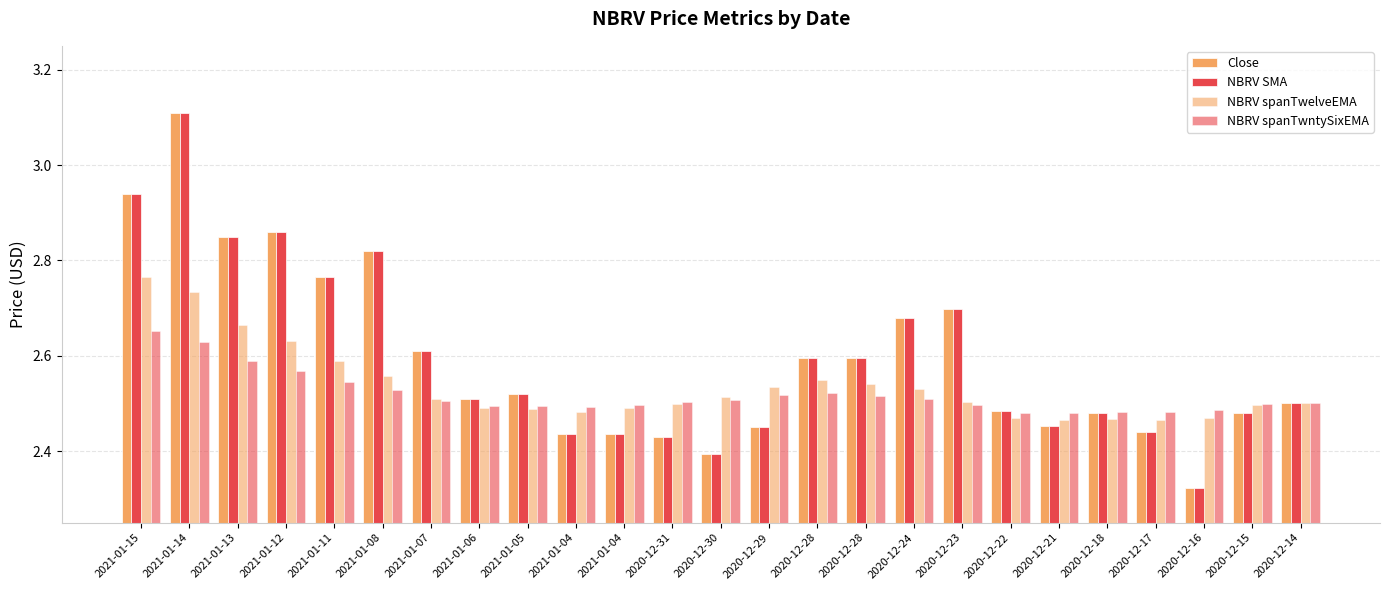

Which series has the widest spread of values?

Close